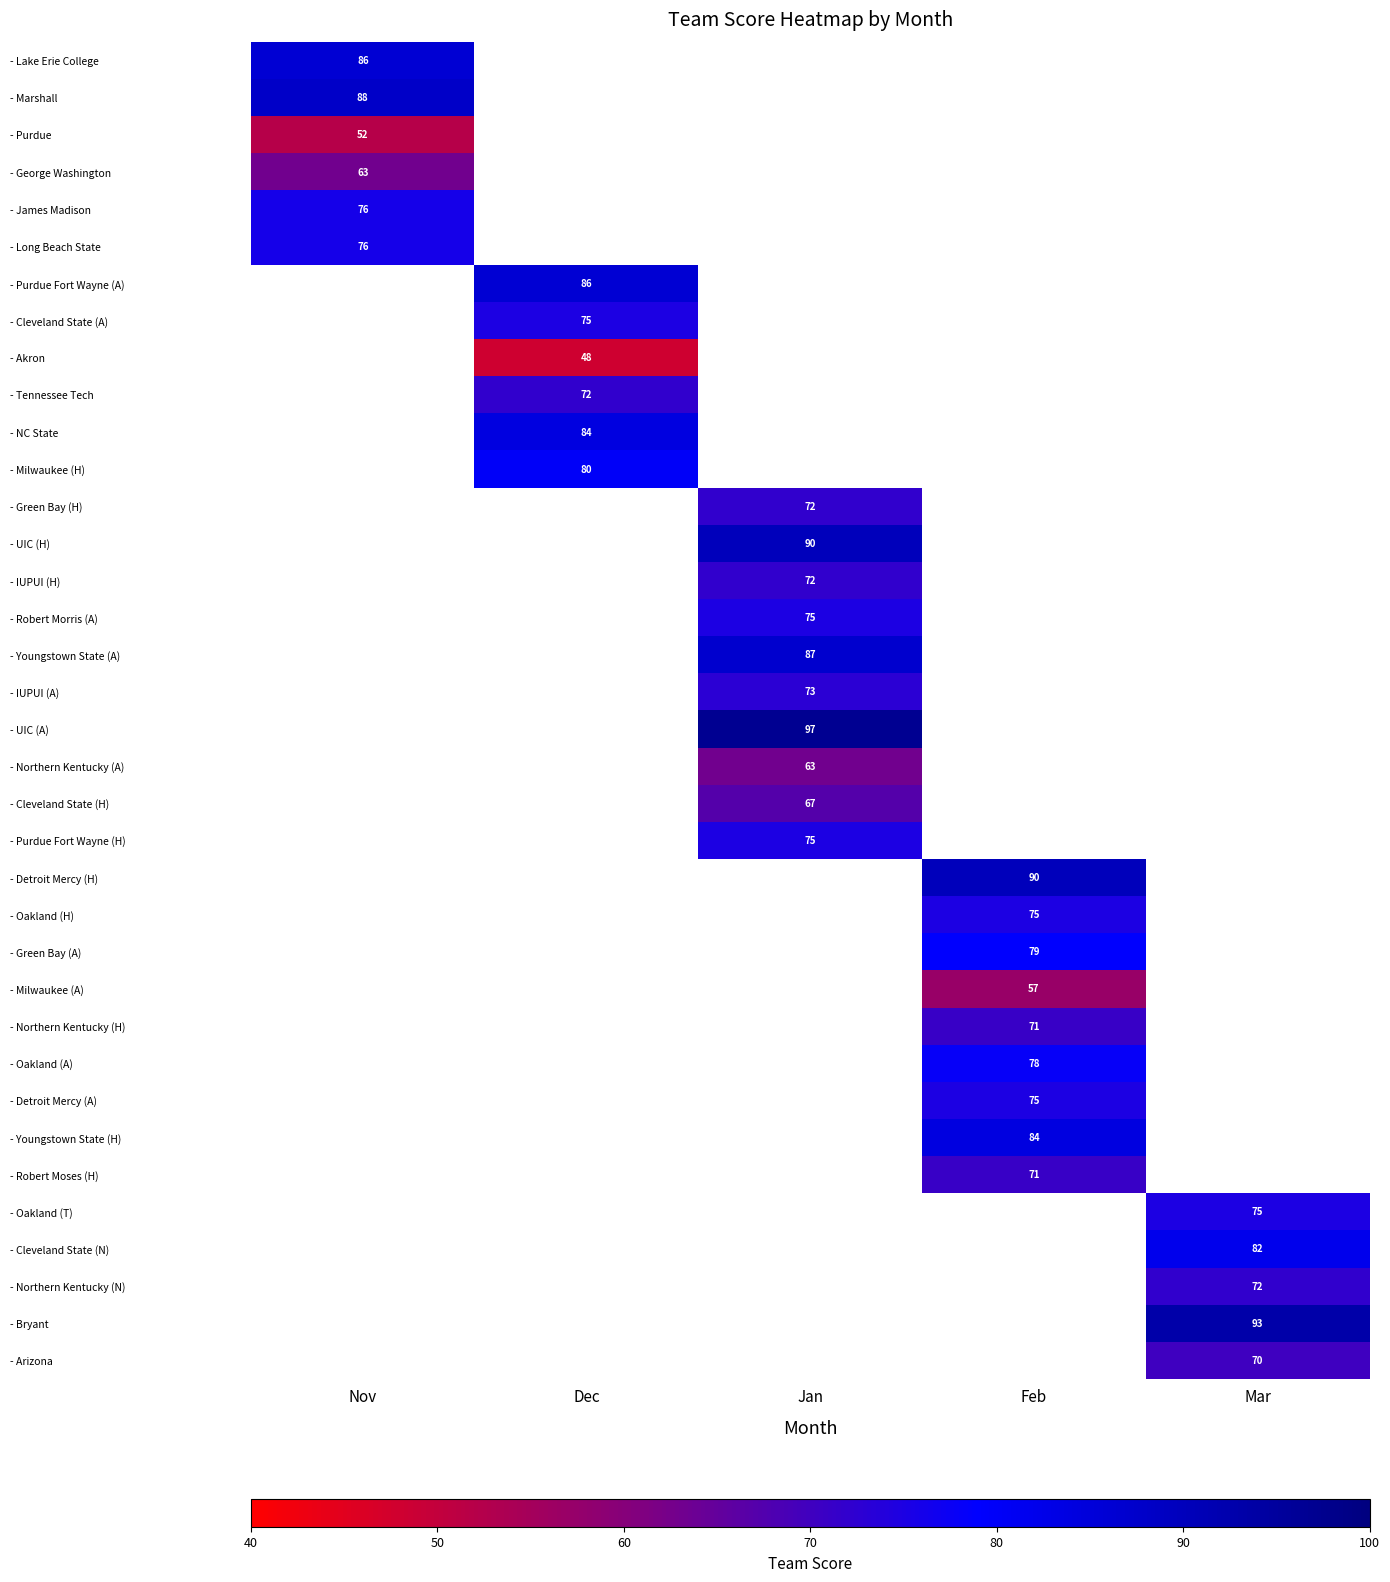

At how many categories does at least one series exceed 85?

5